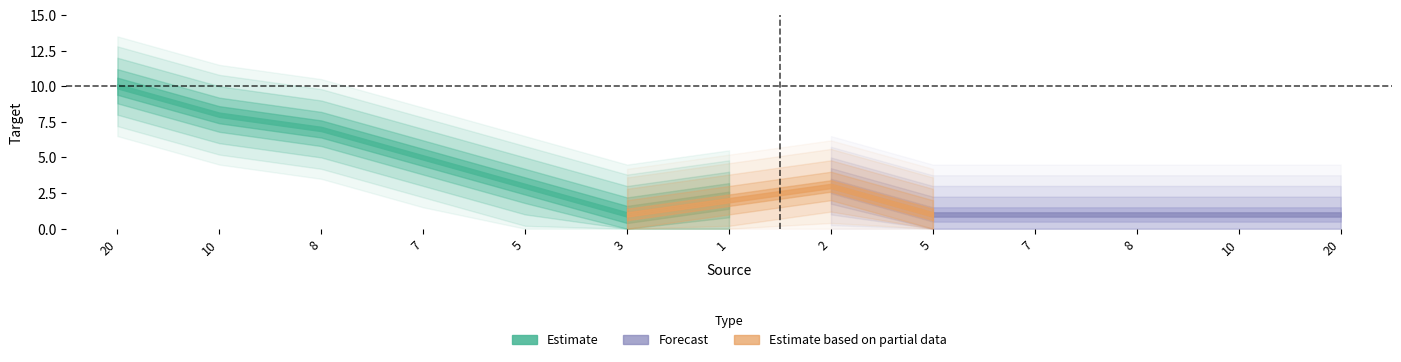

How many interior local valleys (lower than both neighbors) does the data have?

1